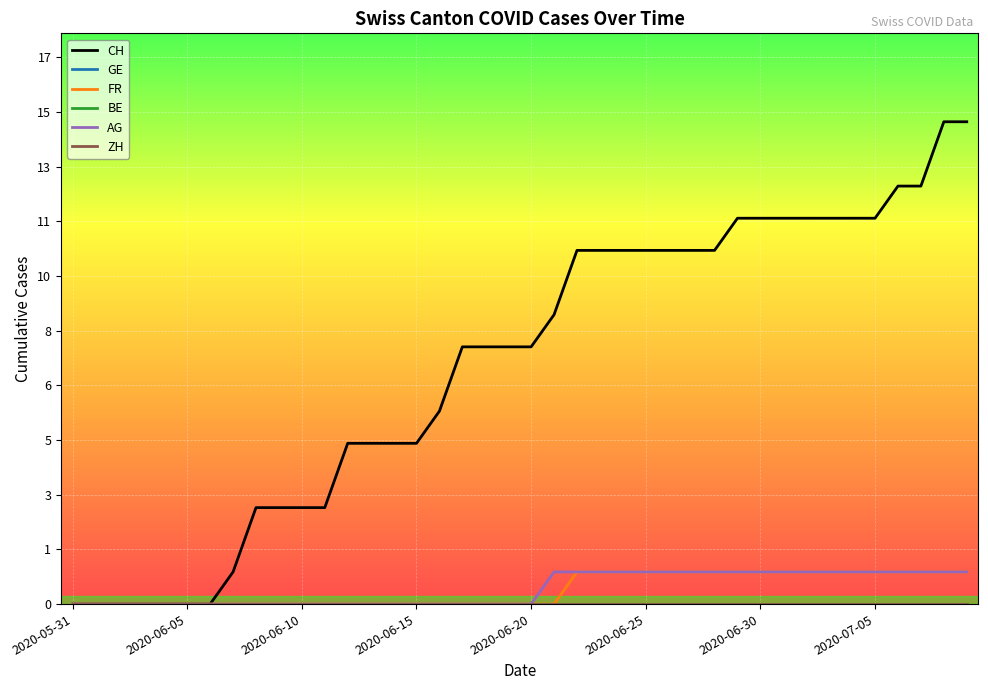

What is the label of the 26th point from the left?

2020-06-25